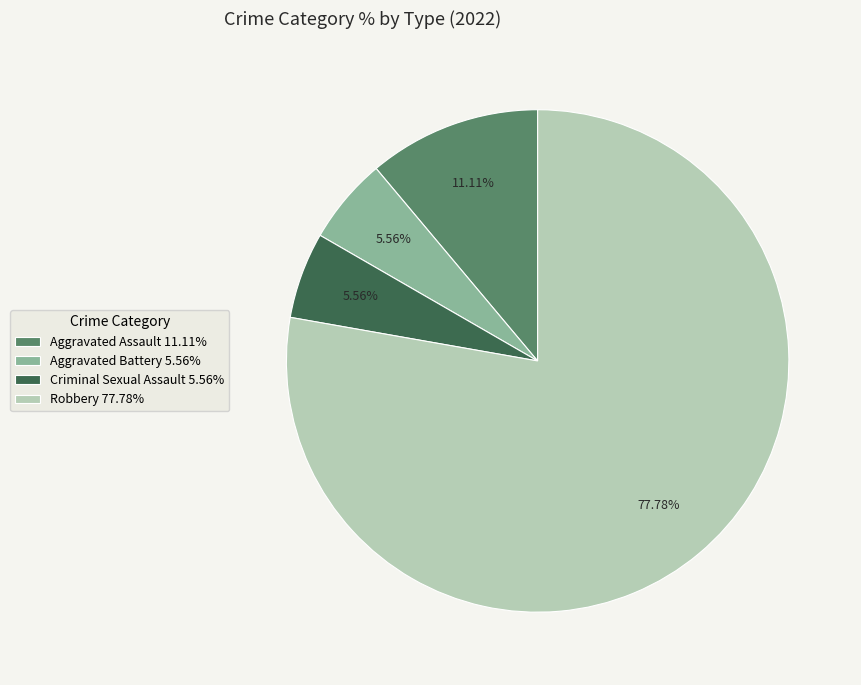

To the nearest percent, what is the difference between the Criminal Sexual Assault and Robbery slice percentages?

72%